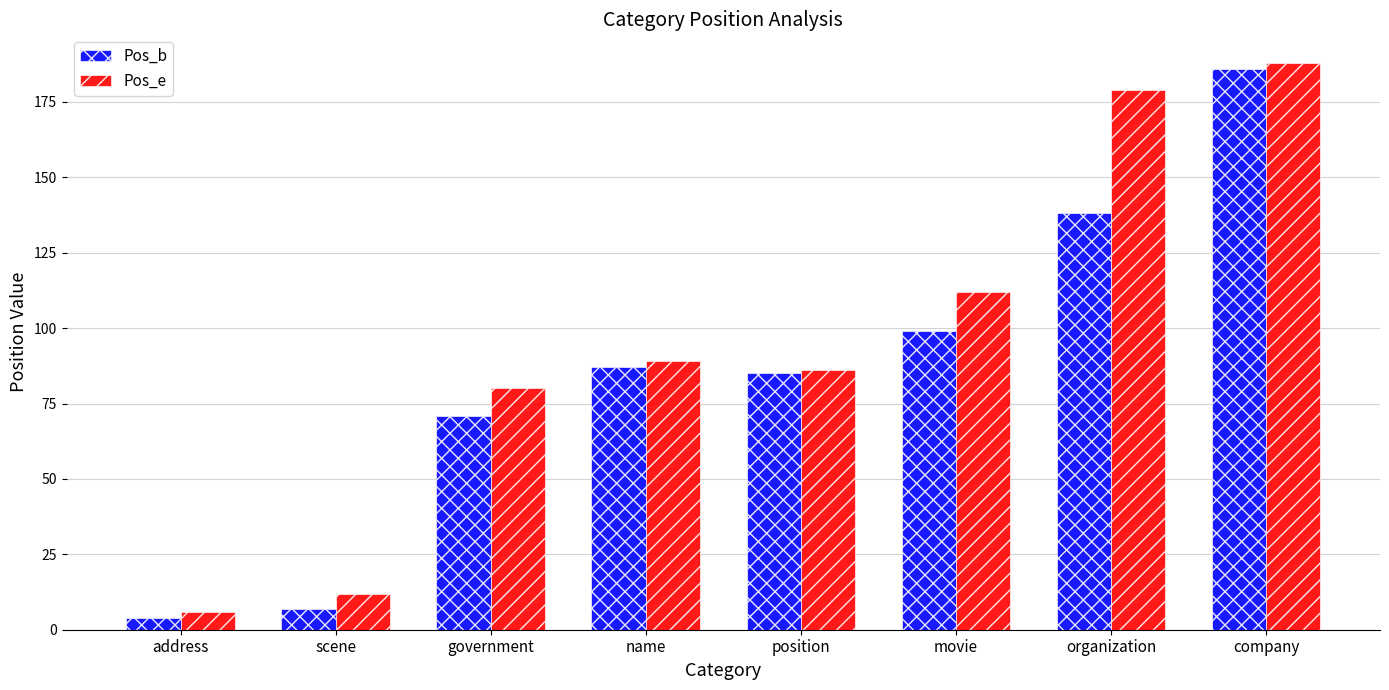

At how many categories does at least one series exceed 101?

3